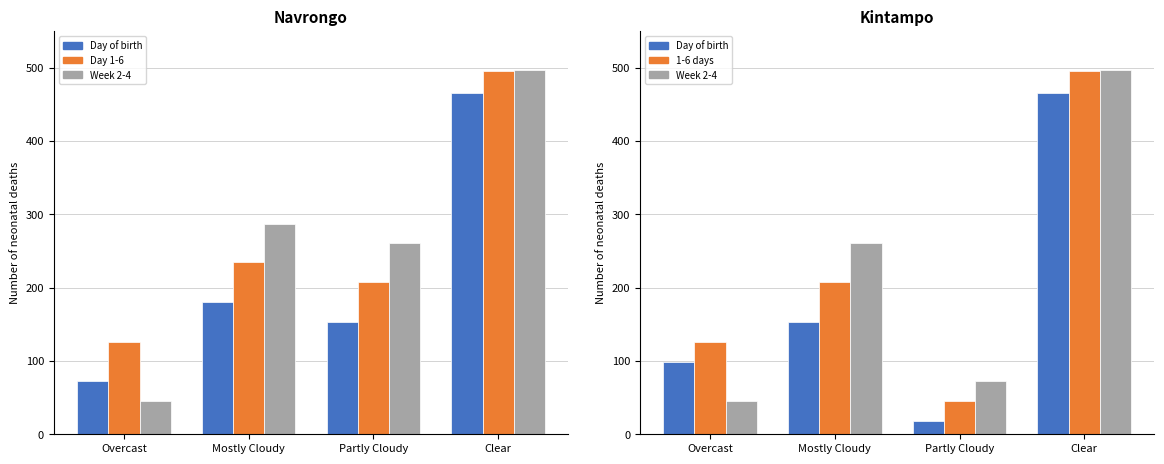

What is the difference between the maximum and second lowest values in the Week 2-4 series?

425